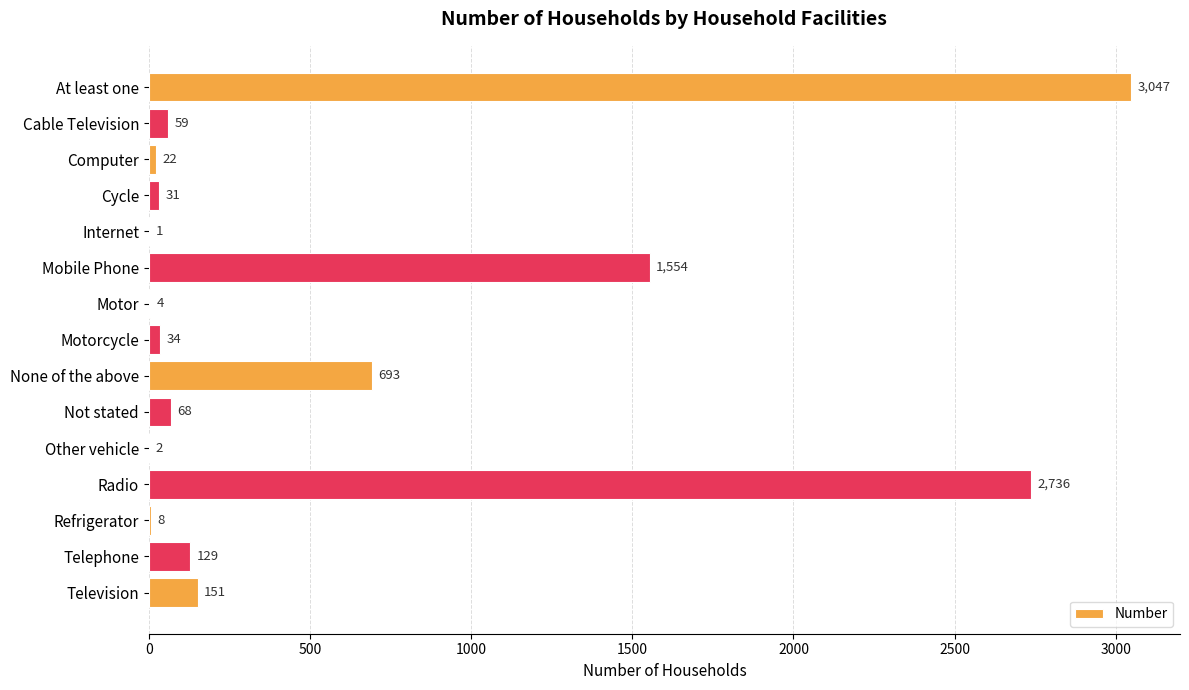

What is the change in value from Motorcycle to Other vehicle?

-32